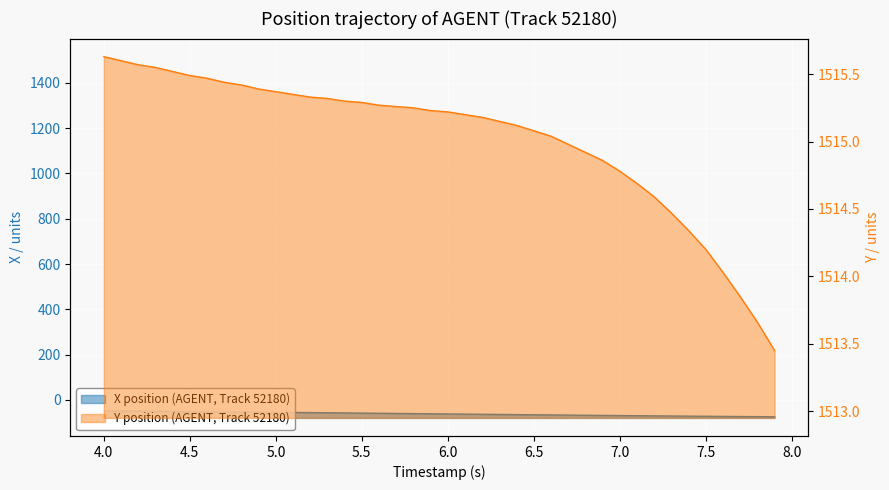

True or false: X position and Y position intersect in this chart.

False